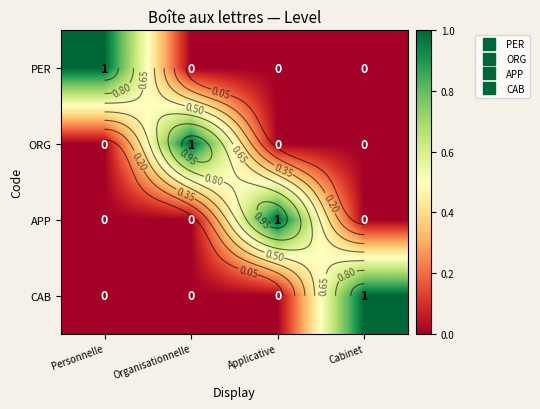

What is the sum of the CAB values at Applicative and Cabinet?

1